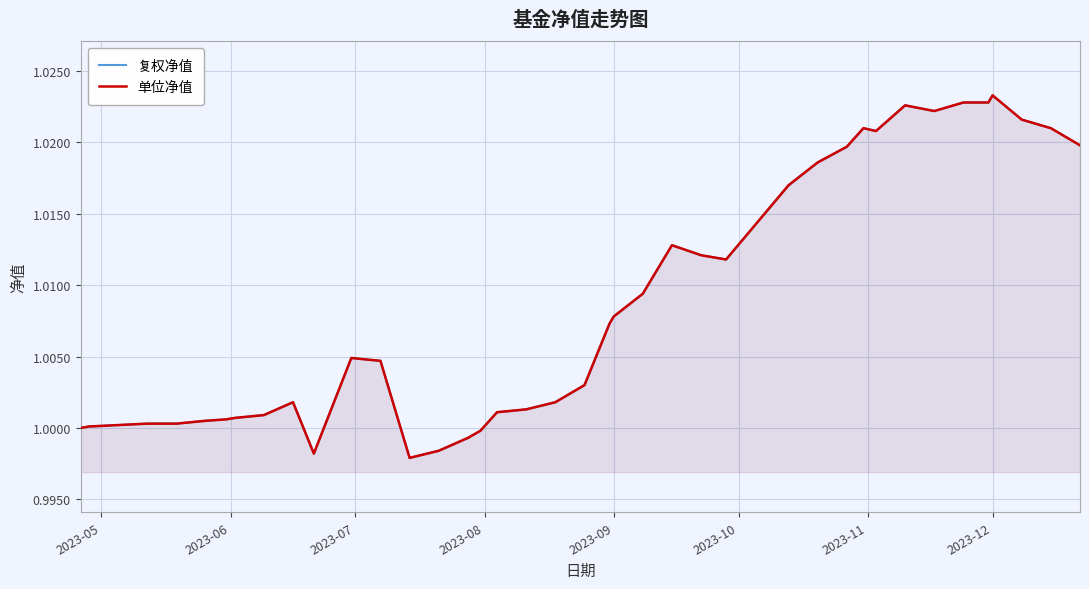

Is the value of 单位净值 at 34 greater than the value of 复权净值 at 16?

Yes